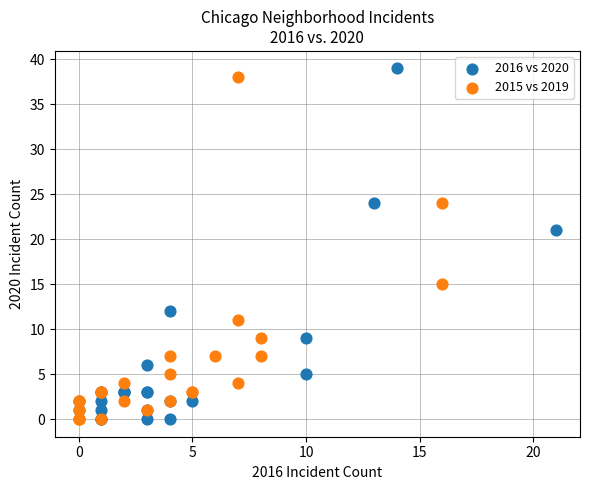

Which series contains the highest Y value?

2016 vs 2020